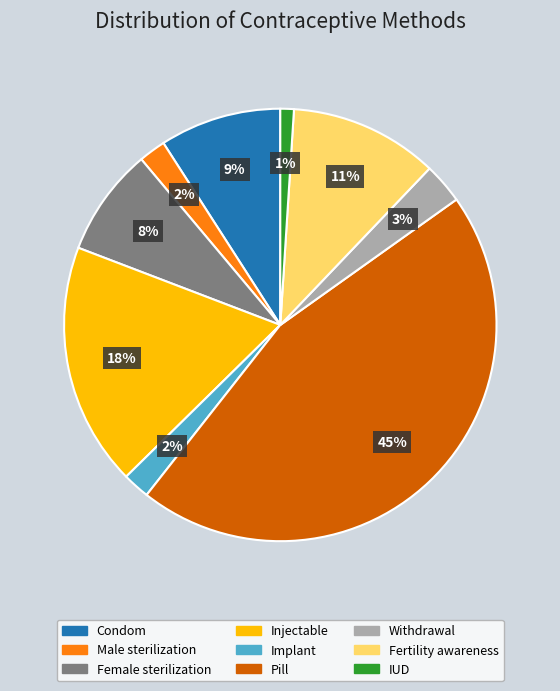

To the nearest percent, what percentage of the pie is Implant?

2%